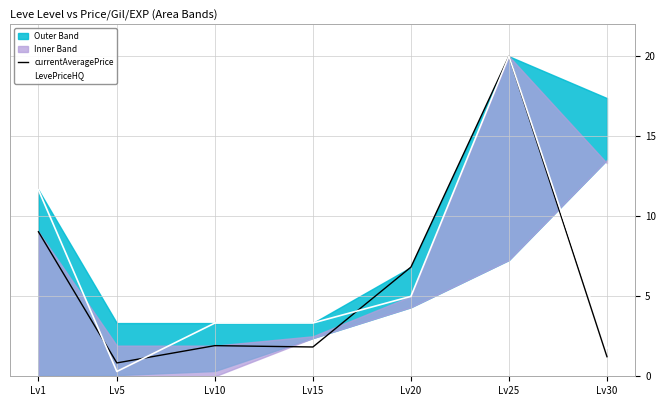

The value of LevePriceHQ at Lv25 is 20.0. True or false?

True